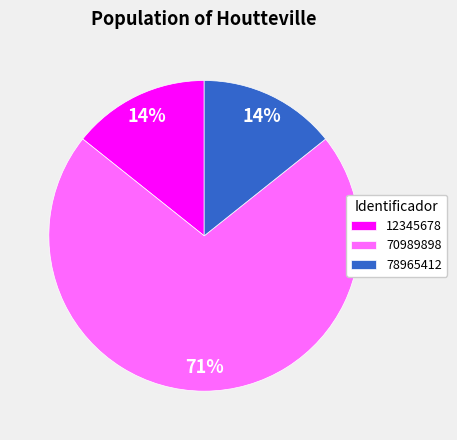

To the nearest percent, what is the average slice percentage?

33%